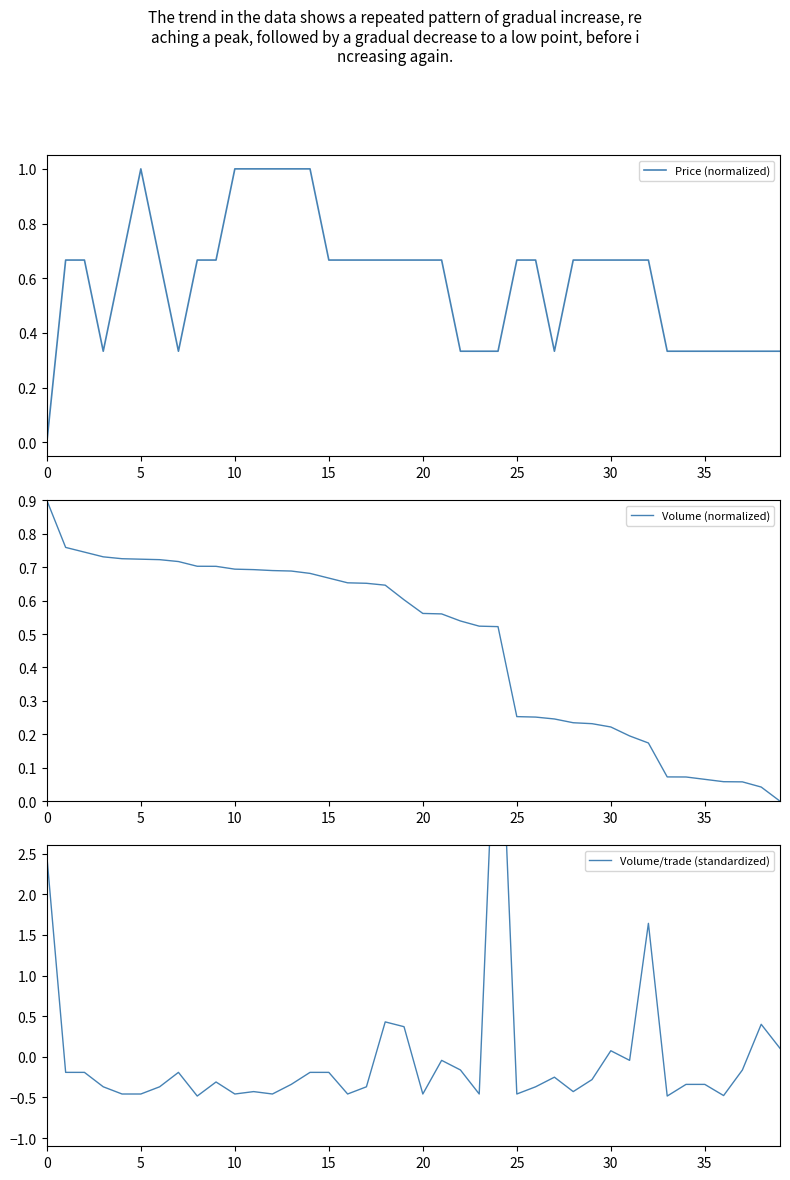

Does the chart display data point markers on the line(s)?

No